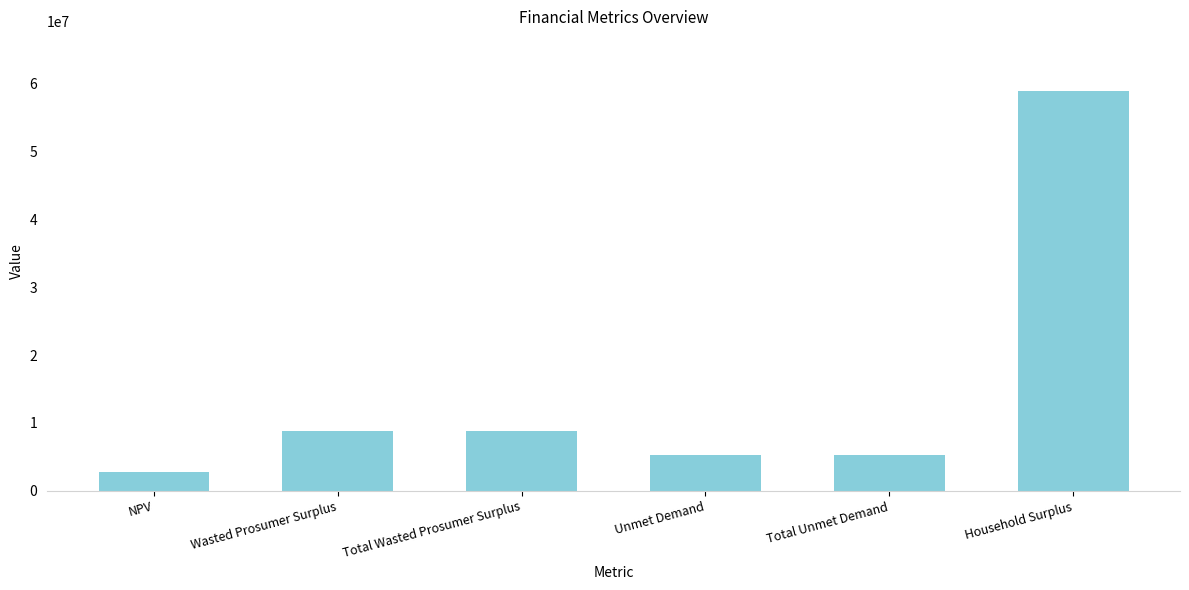

Reading right to left, what are all the values shown in this chart?

Household Surplus=58870834.4	Total Unmet Demand=5337583.4	Unmet Demand=5337583.4	Total Wasted Prosumer Surplus=8832824.3	Wasted Prosumer Surplus=8832824.3	NPV=2774852.6